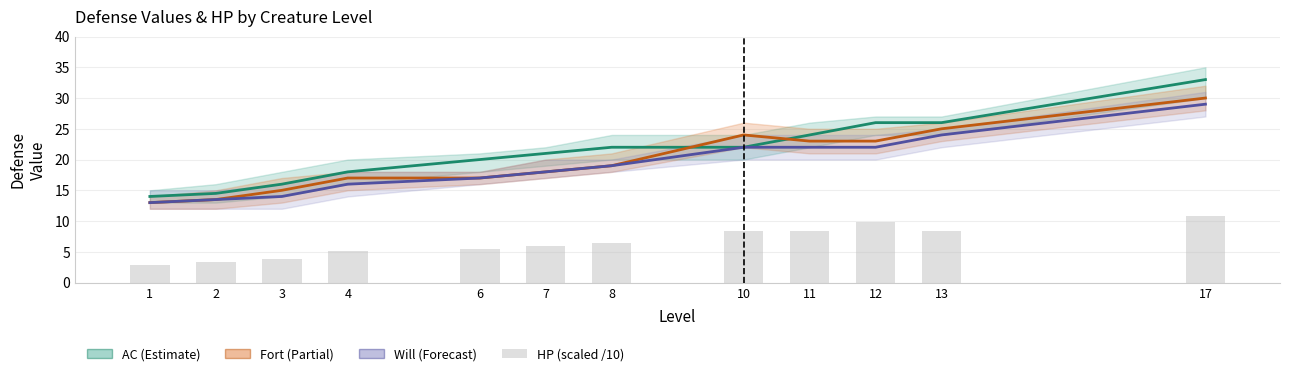

What is the sum of the HP (scaled /10) values at 8 and 3?

10.3